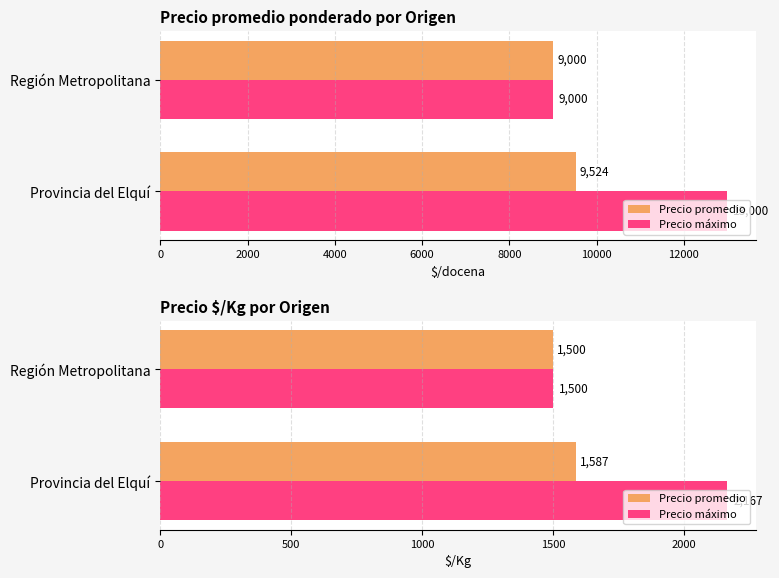

Between Provincia del Elquí and Región Metropolitana, which series saw the biggest shift?

Precio máximo